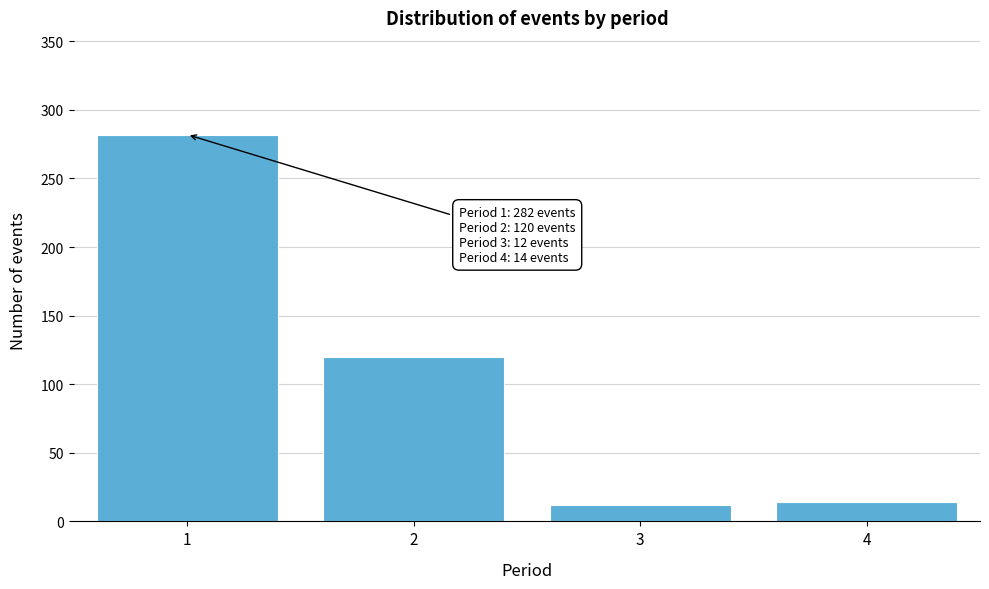

Reading left to right, list all the values displayed in this chart.

1=282	2=120	3=12	4=14